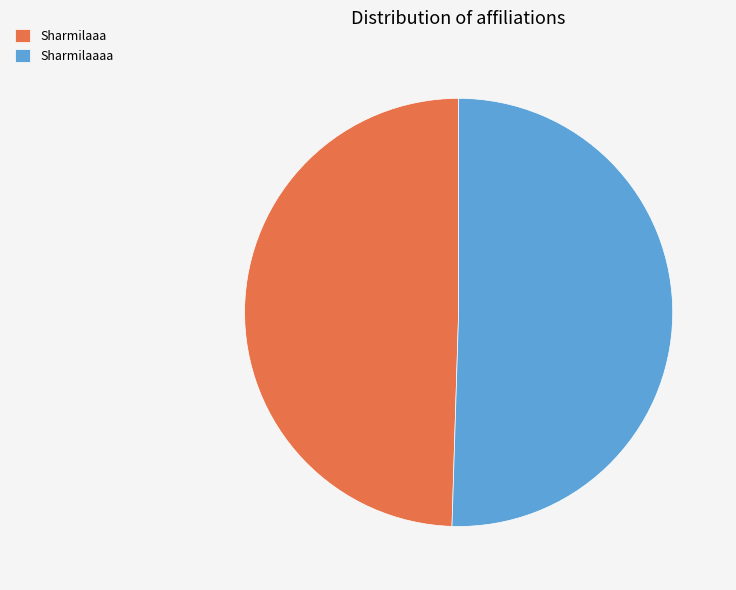

Combined, do Sharmilaaaa and Sharmilaaa account for over 50%?

Yes